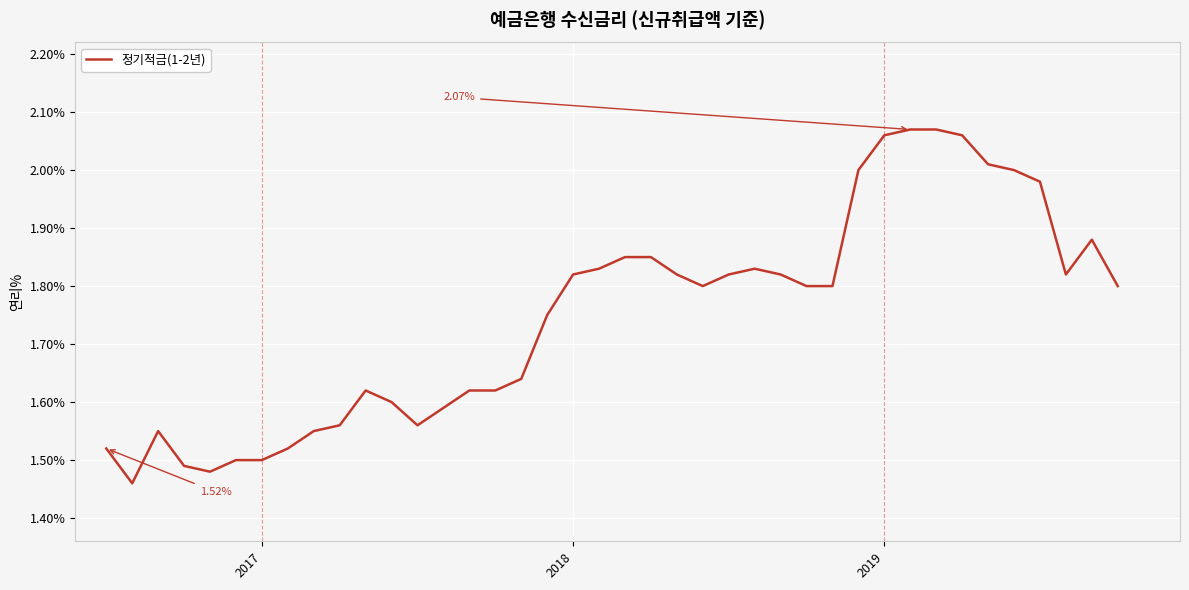

What is the difference between the maximum and minimum values?

0.6